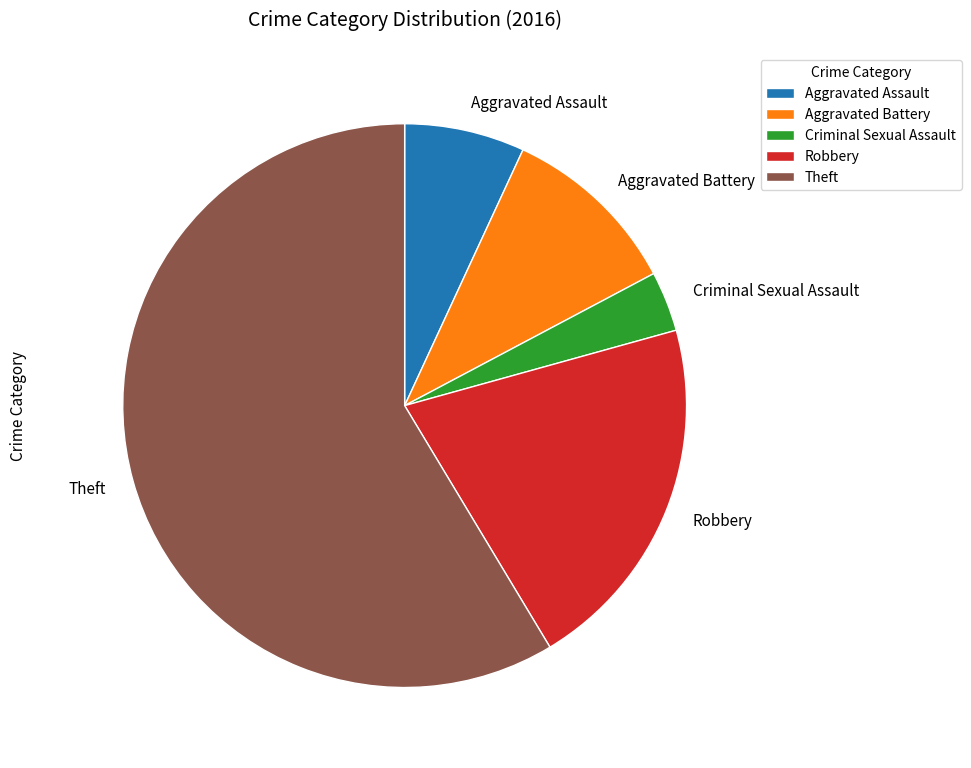

Which slice represents more than half of the pie?

Theft